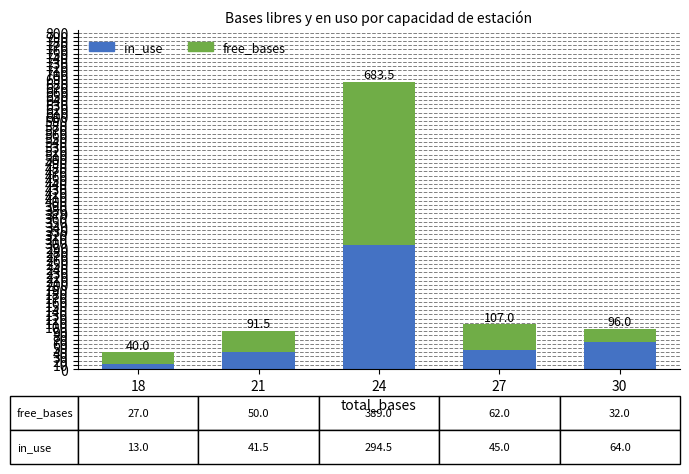

What is the total value across all series at 24?

683.5